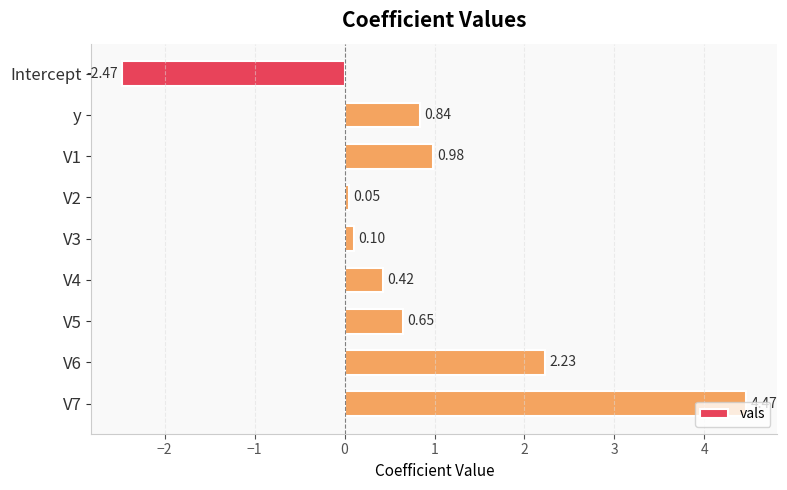

List the labels in order of value, largest first.

V7, V6, V1, y, V5, V4, V3, V2, Intercept